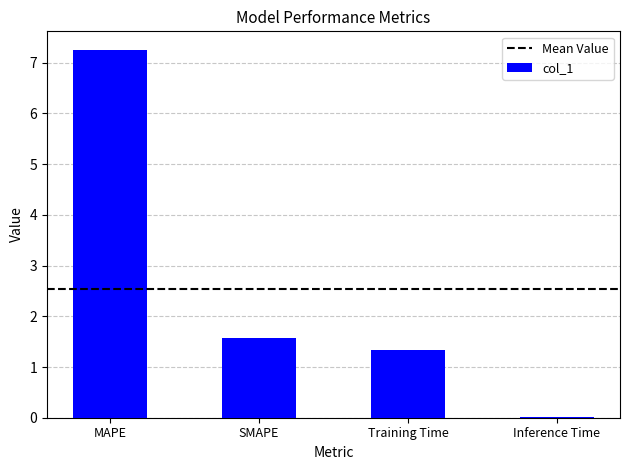

Which has a higher value, Training Time or Inference Time?

Training Time